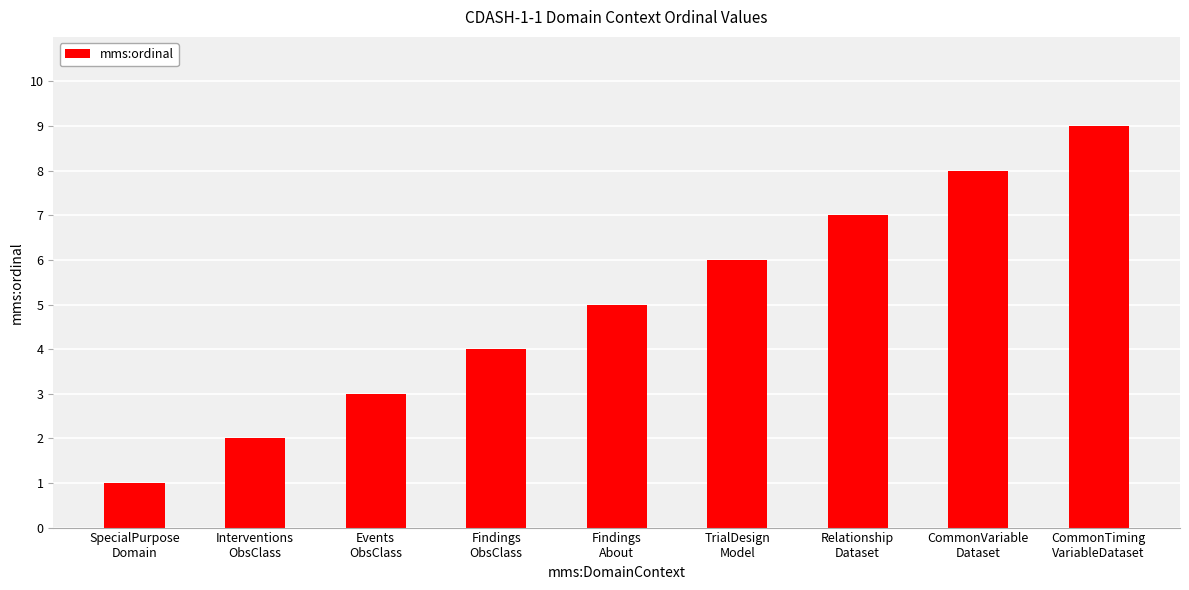

What is the smallest value displayed?

1